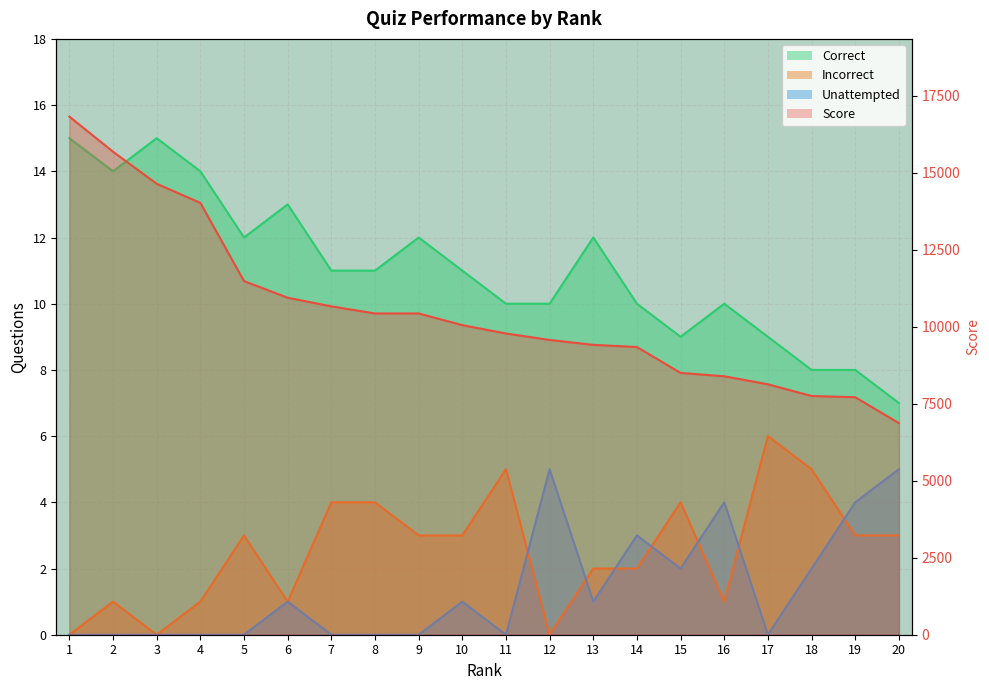

Which category has the highest value in the Score series?

1